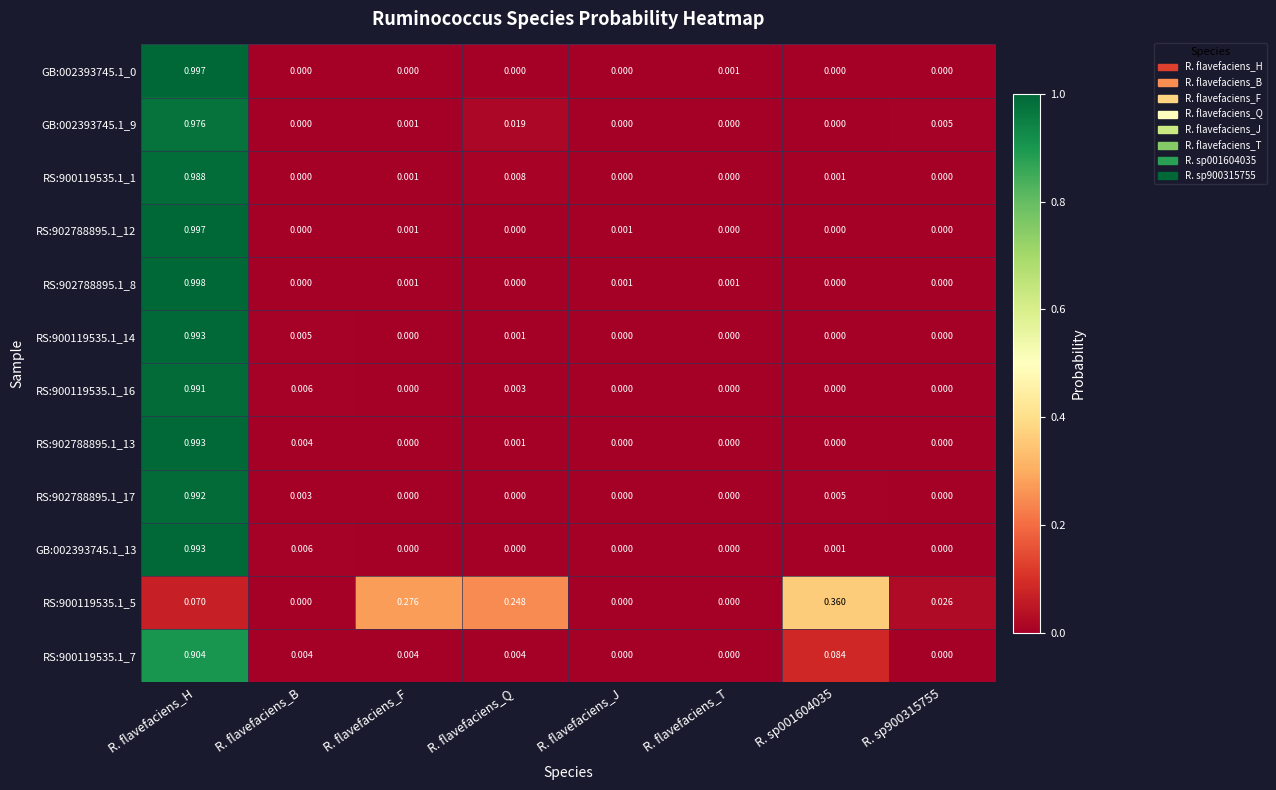

Which label corresponds to the largest value in the chart?

R. flavefaciens_H